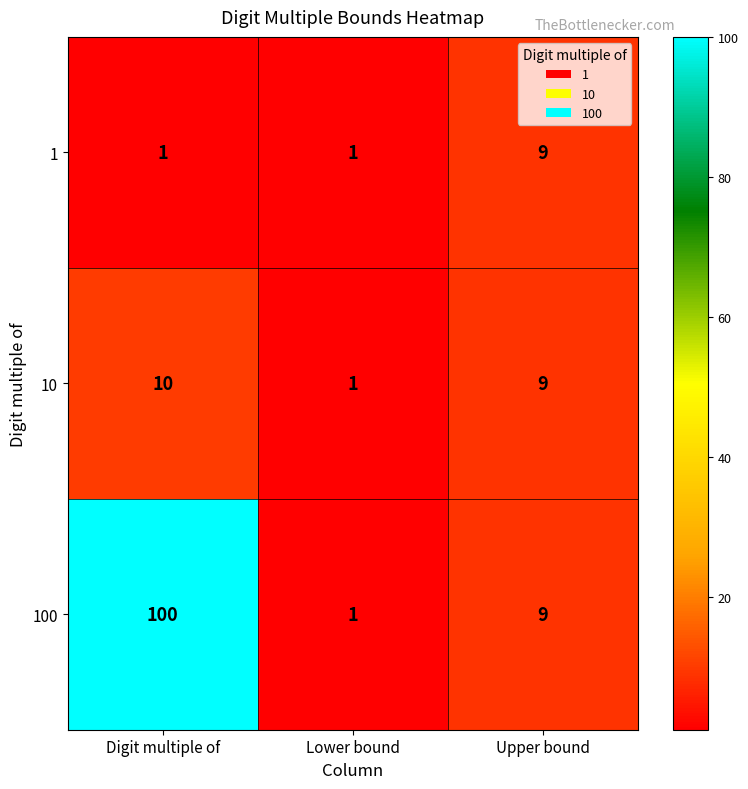

What is the difference between the maximum and minimum values in the 1 series?

8